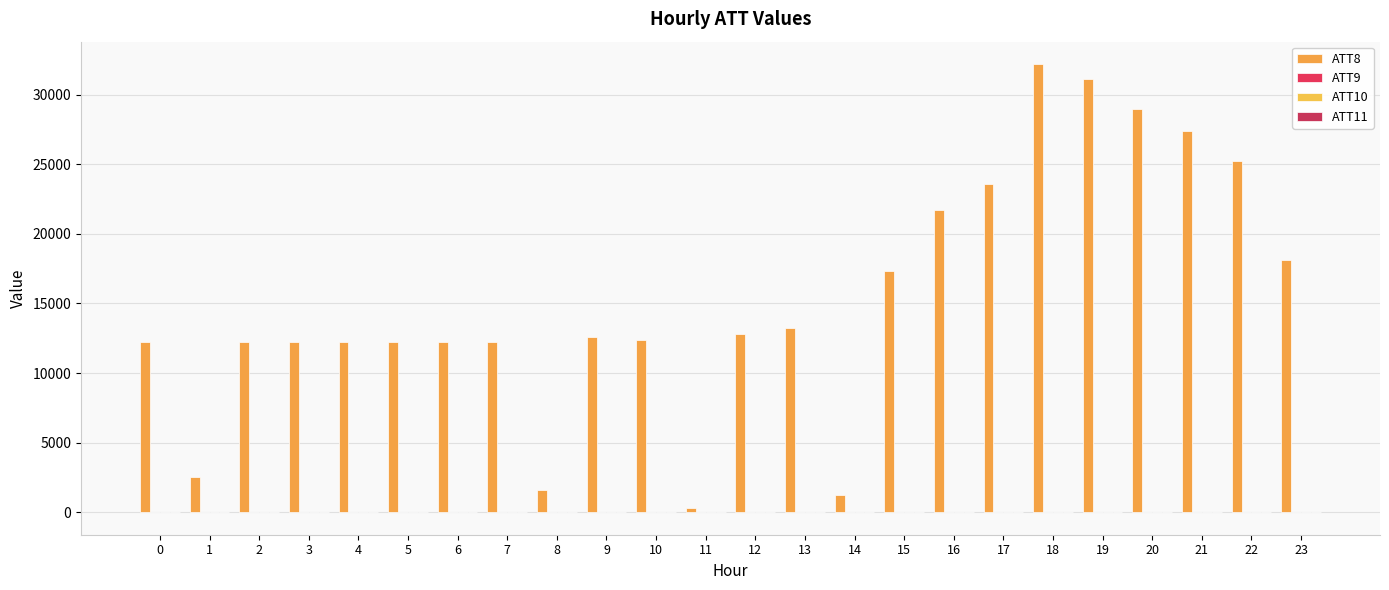

Count the number of categories in the chart.

24